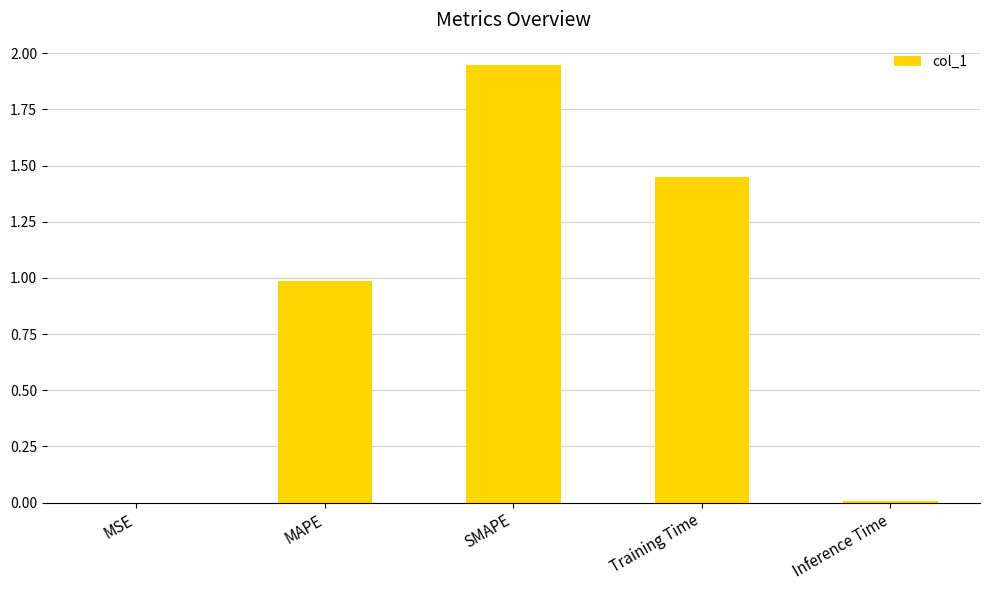

What value does the data have at MAPE?

1.0